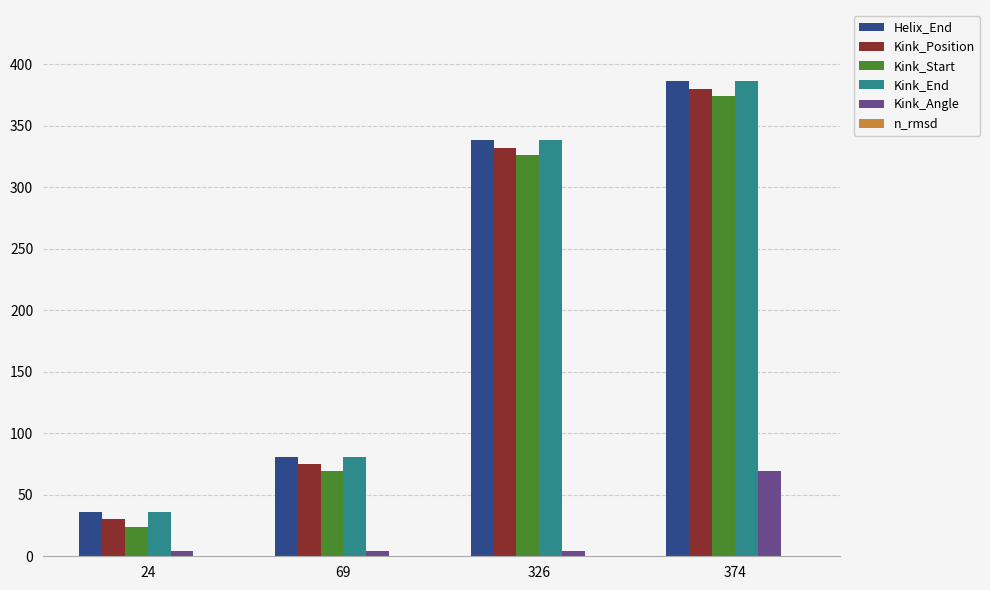

What is the maximum value for Kink_Angle?

69.0